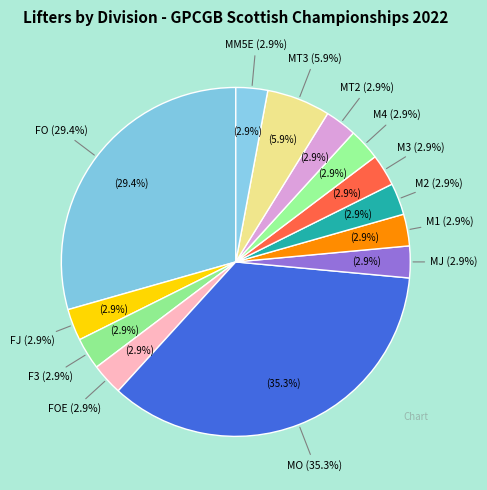

Is MO the majority of the pie?

No